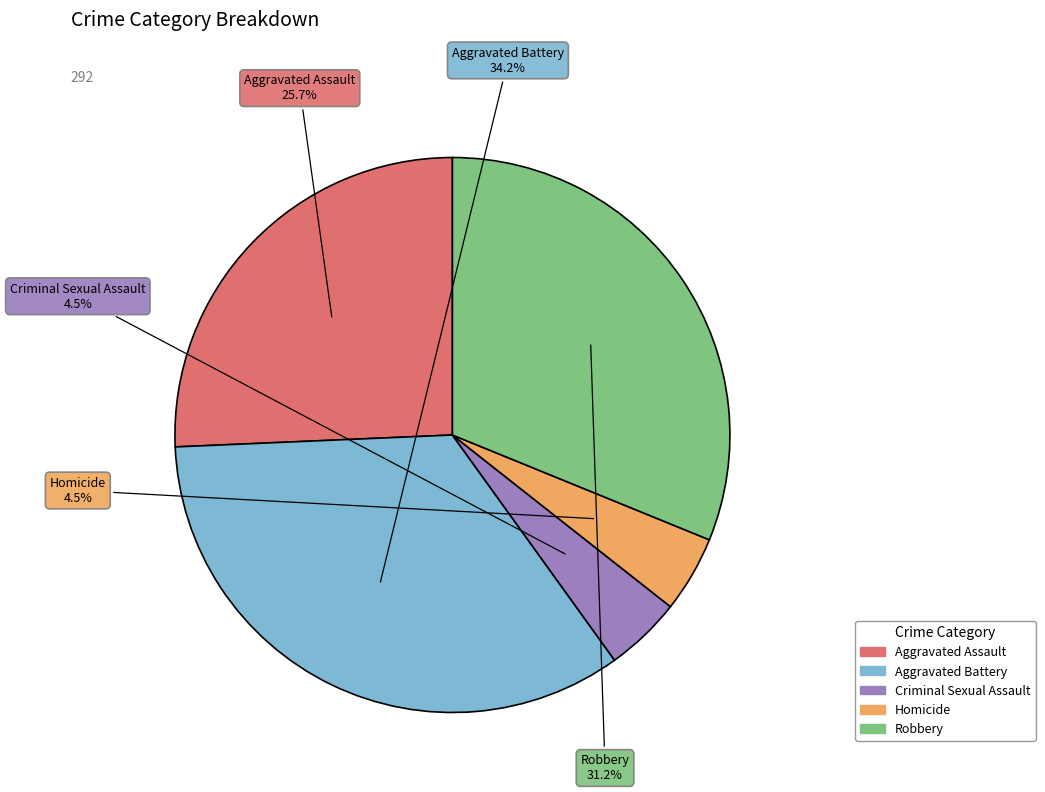

True or false: Criminal Sexual Assault accounts for 18% of the total.

False